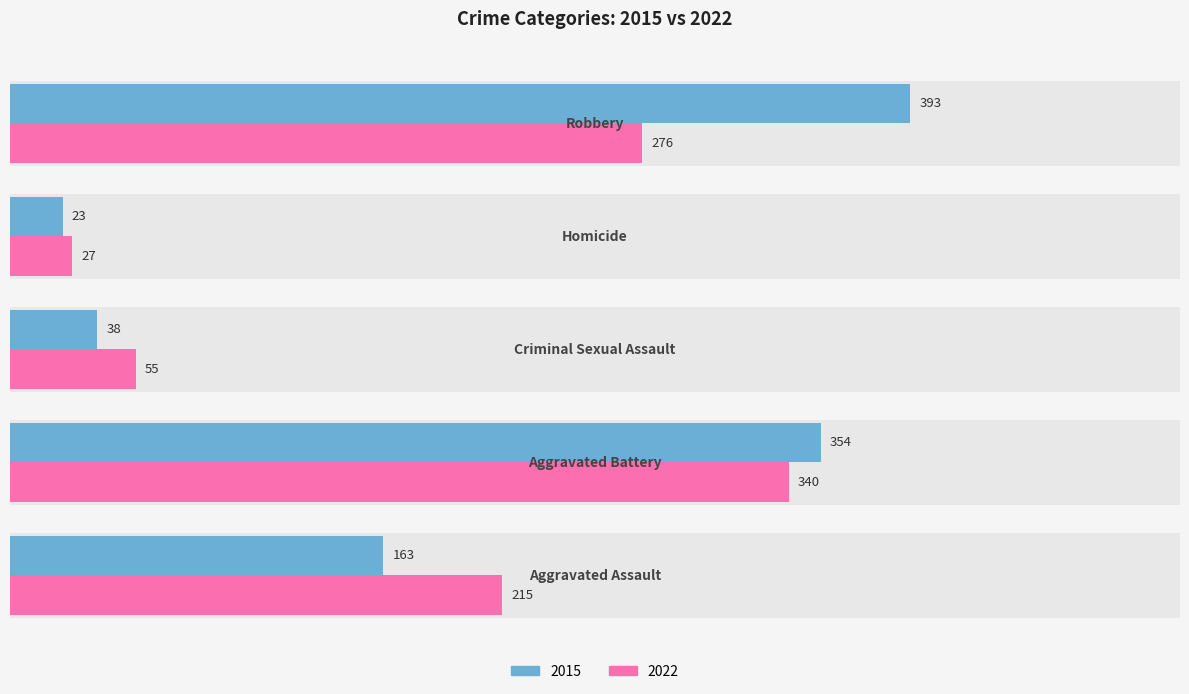

What is the average value of the 2022 series?

183